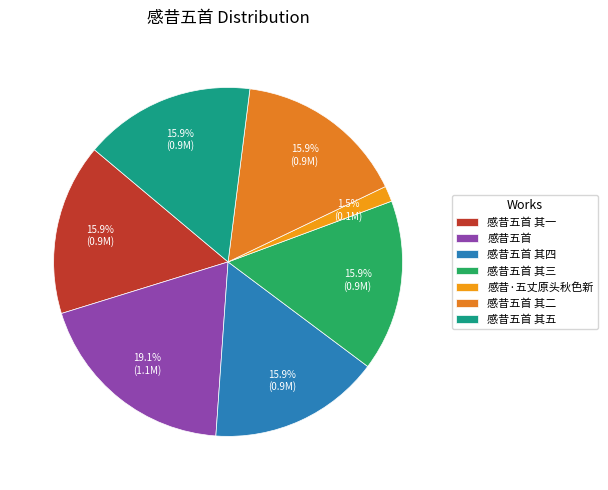

How many segments does this pie chart have?

7